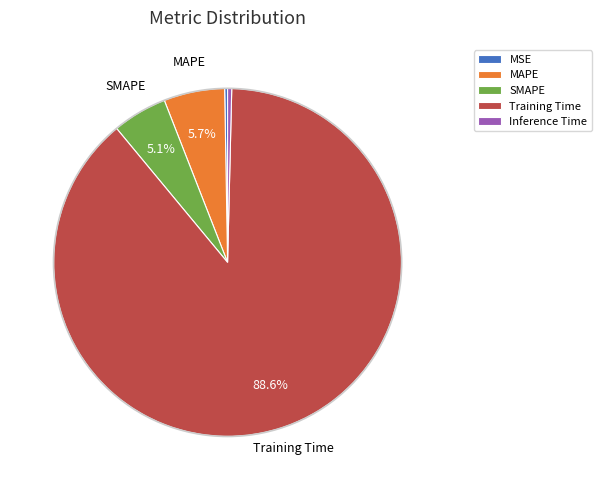

What portion of the pie excludes SMAPE?

94.9%